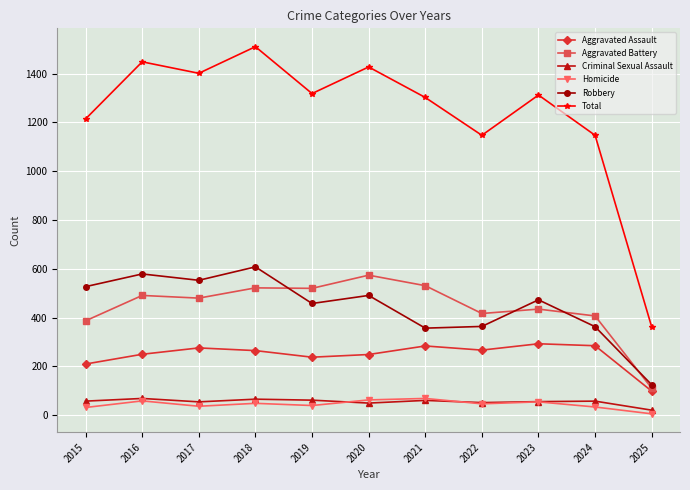

The Aggravated Battery series shows 657 at 2024. True or false?

False